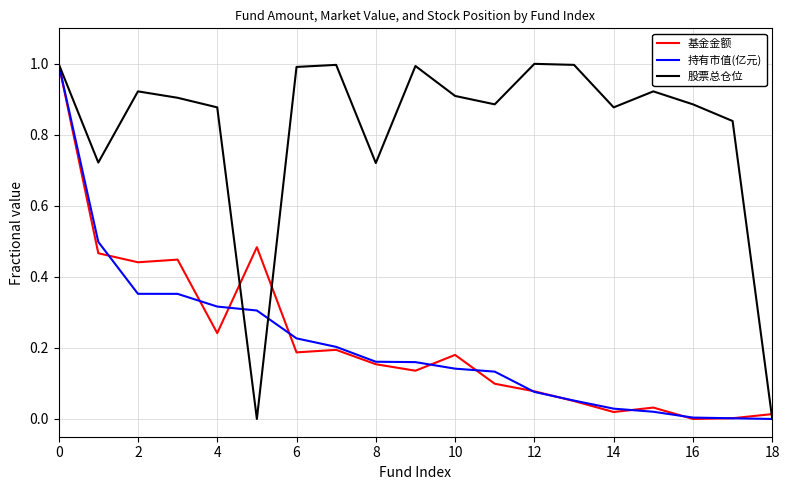

What is the difference between the maximum and minimum values in the 持有市值(亿元) series?

1.0